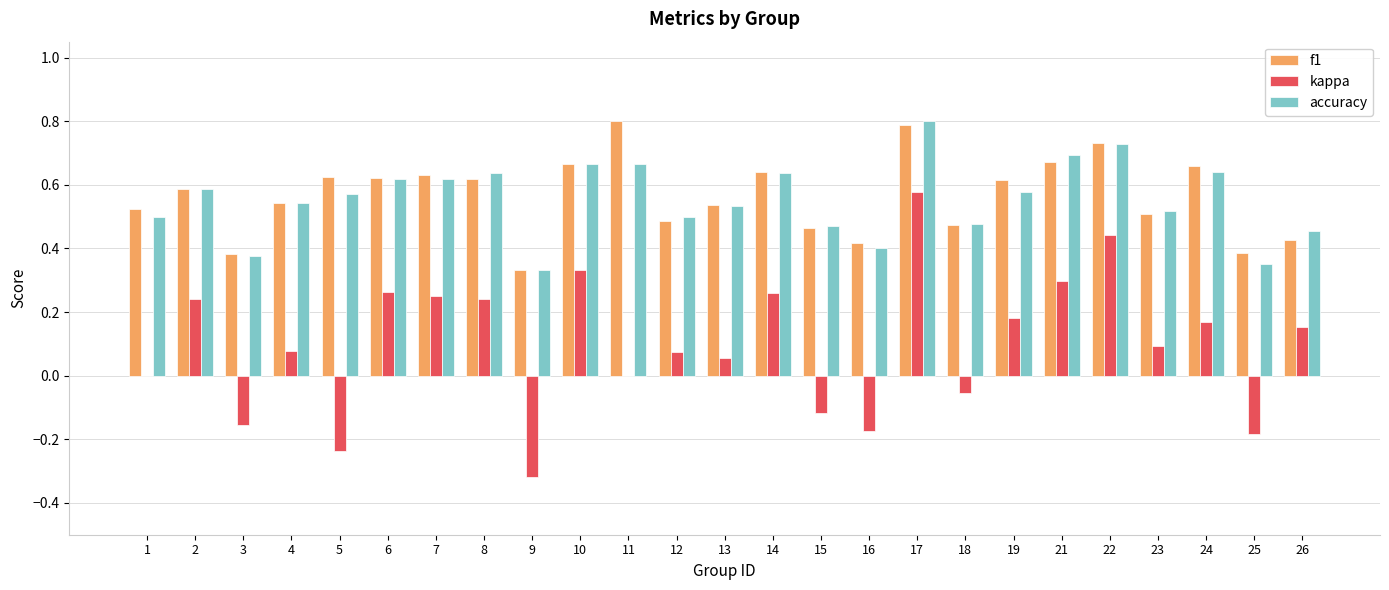

What is the total value across all series at 17?

2.2